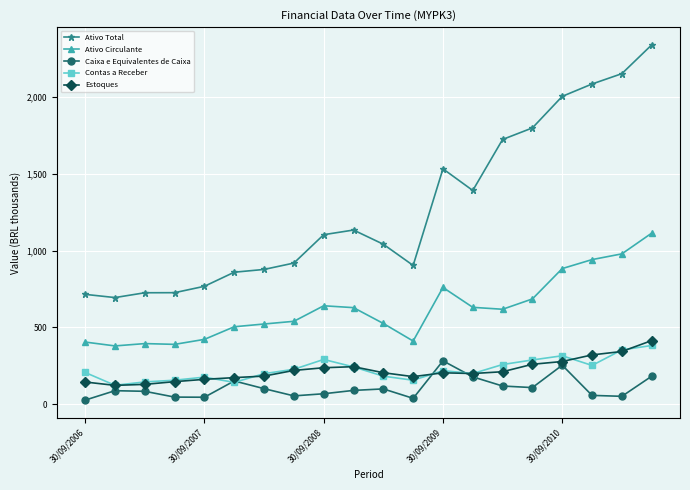

What is the lowest value of the Ativo Circulante series?

379.6